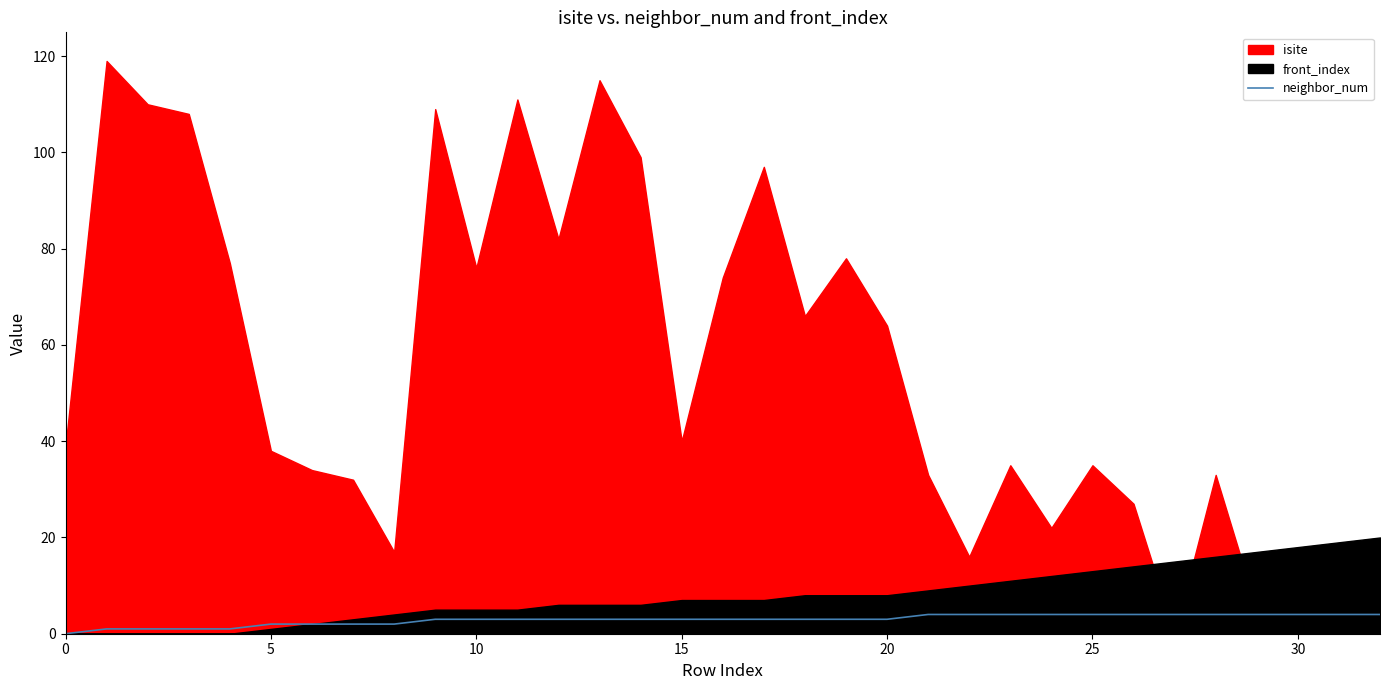

Count the values in the range 2 to 4.

28